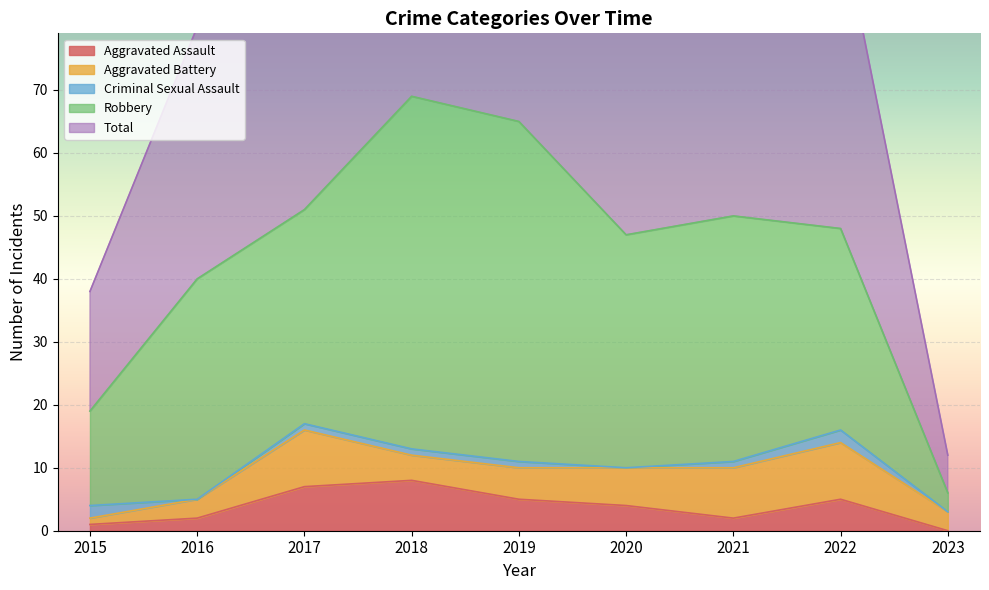

Which category has the highest value in the Criminal Sexual Assault series?

2015